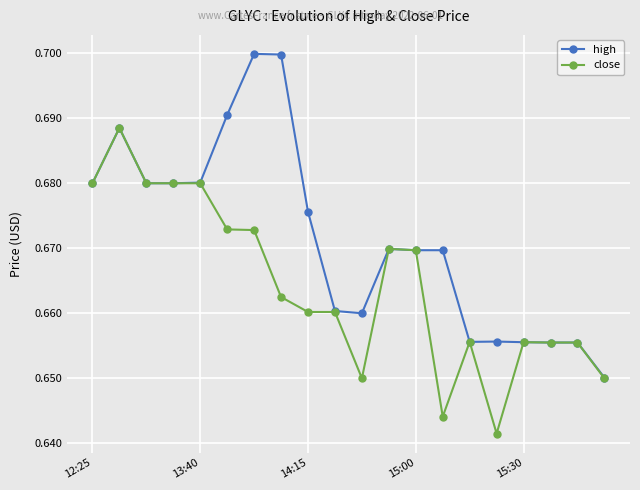

Rank the series by their maximum value, from lowest to highest.

close, high